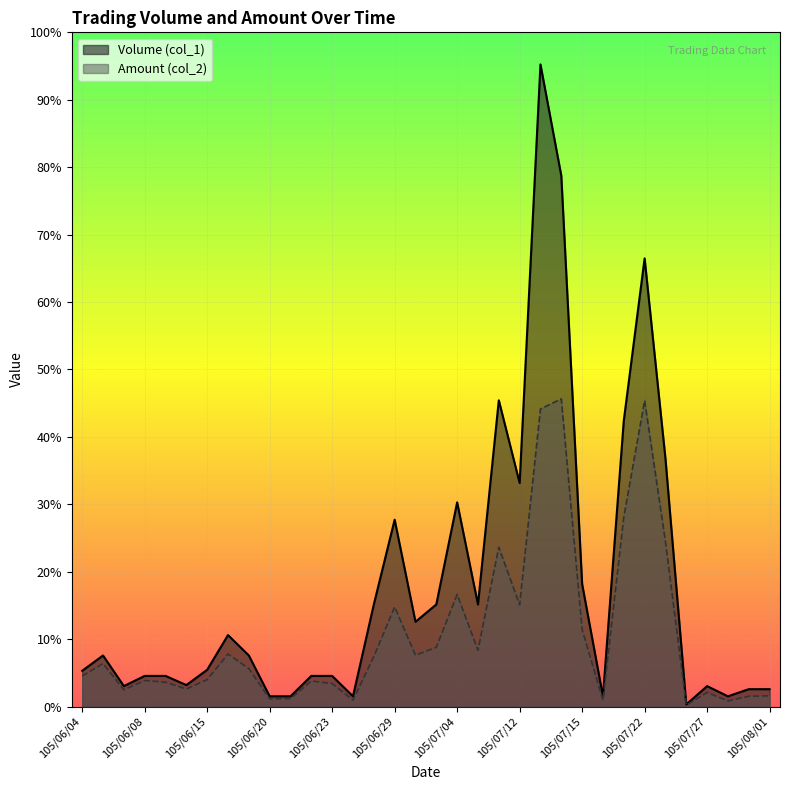

Which series has the largest range (max minus min)?

Volume (col_1)